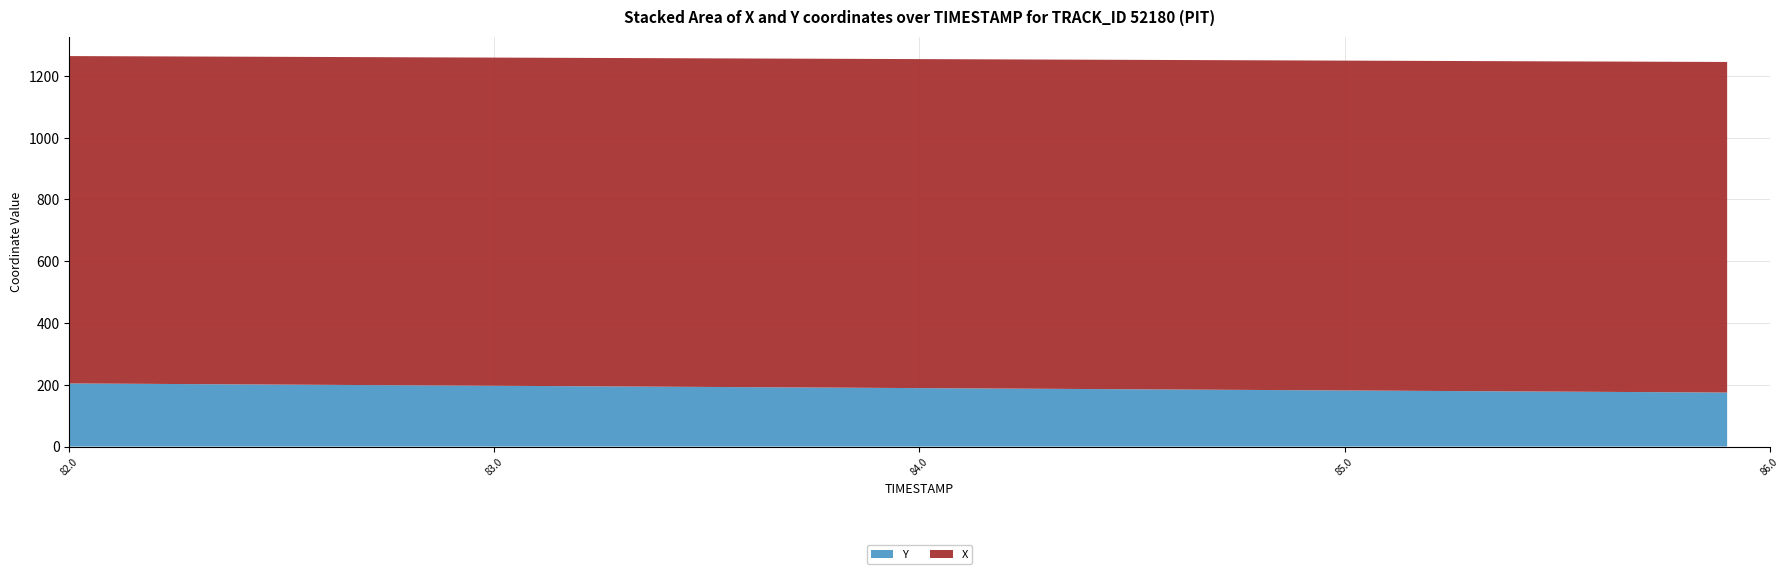

Reading right to left, transcribe all the data shown in this chart.

X: 39=1070.0	38=1069.8	37=1069.5	36=1069.2	35=1069.0	34=1068.7	33=1068.4	32=1068.2	31=1067.9	30=1067.6	29=1067.3	28=1067.1	27=1066.8	26=1066.5	25=1066.3	24=1066.0	23=1065.8	22=1065.5	21=1065.2	20=1065.0	19=1064.7	18=1064.4	17=1064.2	16=1063.9	15=1063.6	14=1063.3	13=1063.1	12=1062.8	11=1062.5	10=1062.3	9=1062.0	8=1061.7	7=1061.5	6=1061.2	5=1060.9	4=1060.7	3=1060.4	2=1060.1	1=1059.9	0=1059.6
Y: 39=174.8	38=175.5	37=176.3	36=177.1	35=177.8	34=178.6	33=179.3	32=180.1	31=180.8	30=181.6	29=182.4	28=183.1	27=183.9	26=184.6	25=185.4	24=186.1	23=186.9	22=187.7	21=188.4	20=189.2	19=189.9	18=190.7	17=191.4	16=192.2	15=193.0	14=193.7	13=194.5	12=195.2	11=196.0	10=196.7	9=197.5	8=198.3	7=199.0	6=199.8	5=200.5	4=201.3	3=202.0	2=202.8	1=203.5	0=204.3